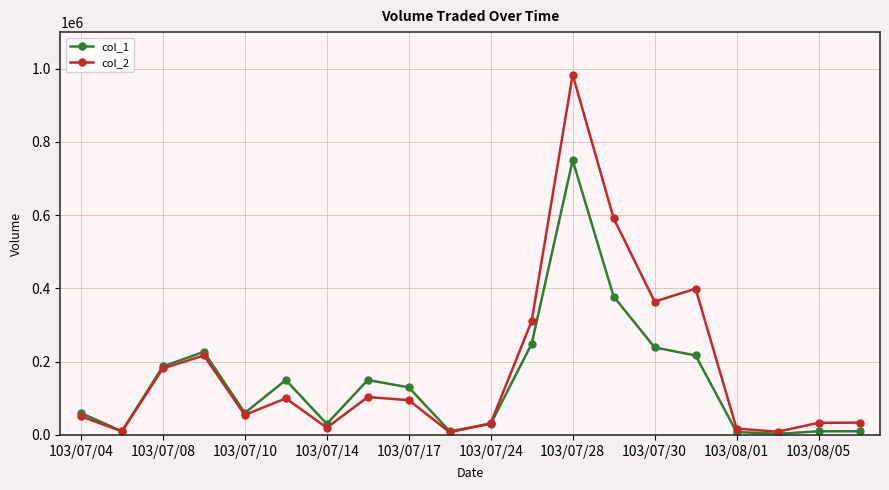

Is this an area chart (filled region under the line)?

No